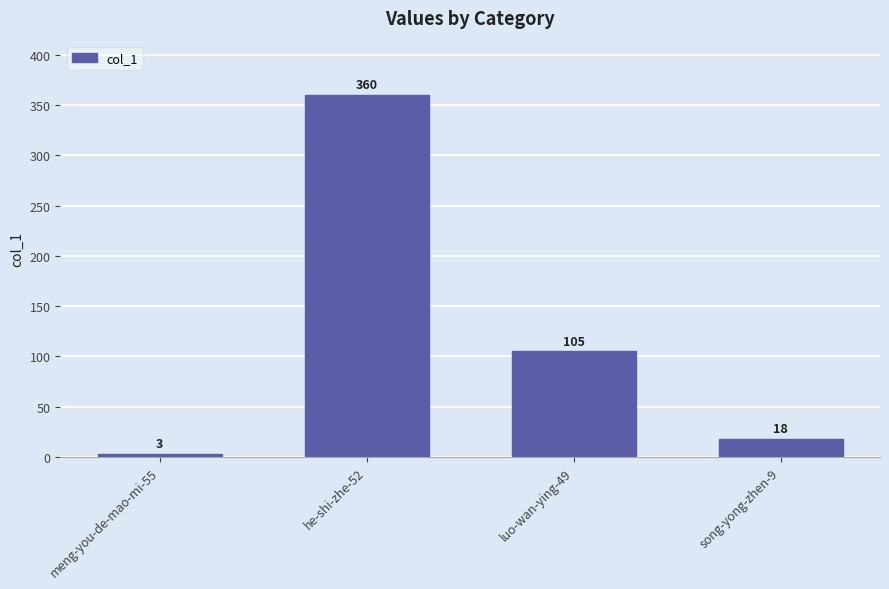

Does the chart contain stacked bars?

No